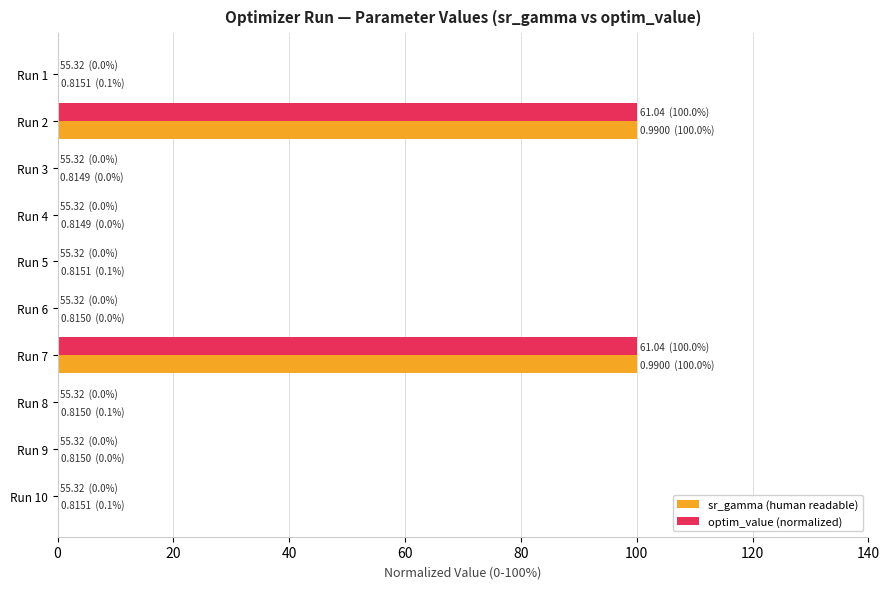

What is the highest value of the sr_gamma (human readable) series?

100.0